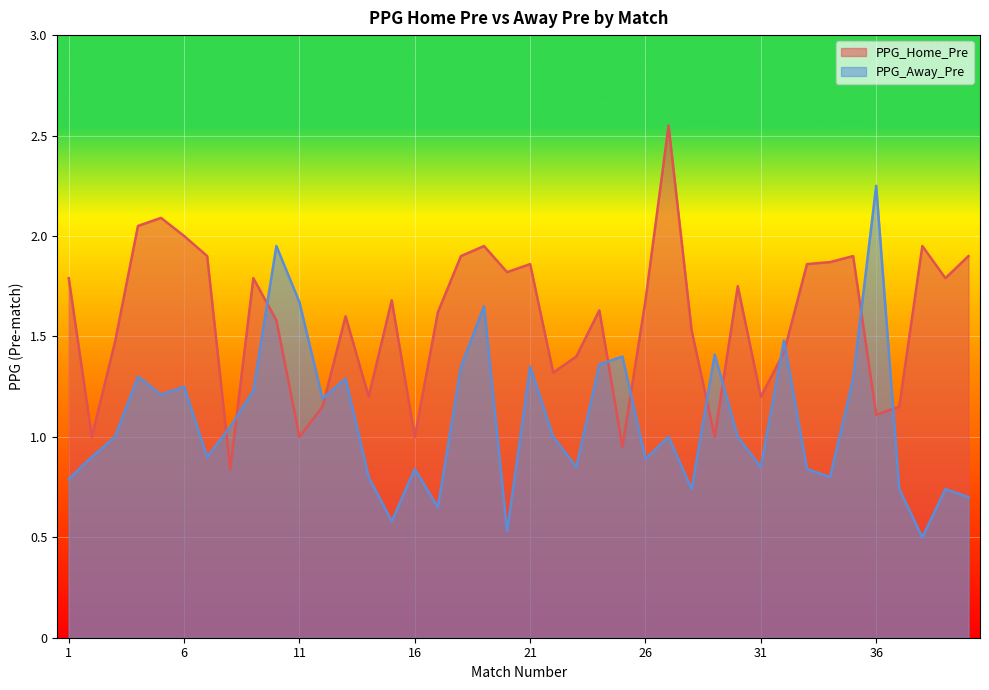

What is the highest value of the PPG_Away_Pre series?

2.2